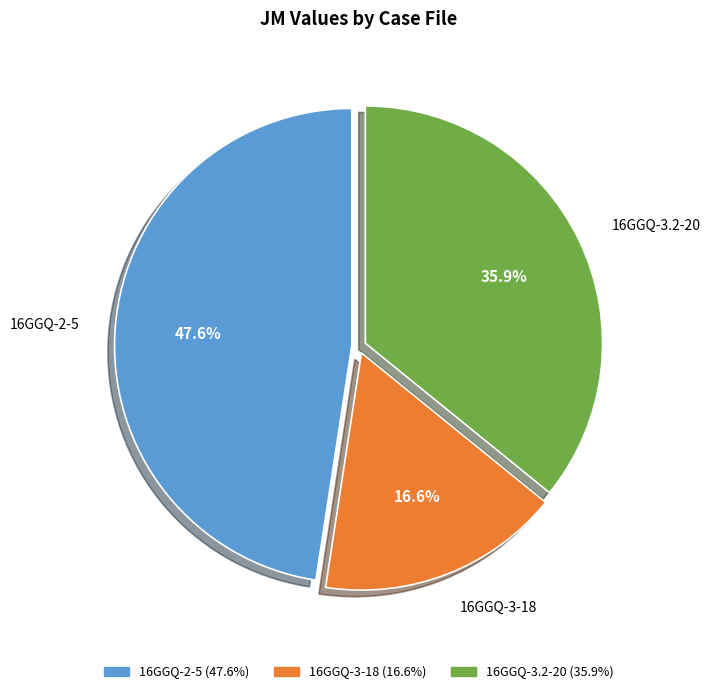

What percentage is the 16GGQ-3.2-20 slice, to the nearest percent?

36%